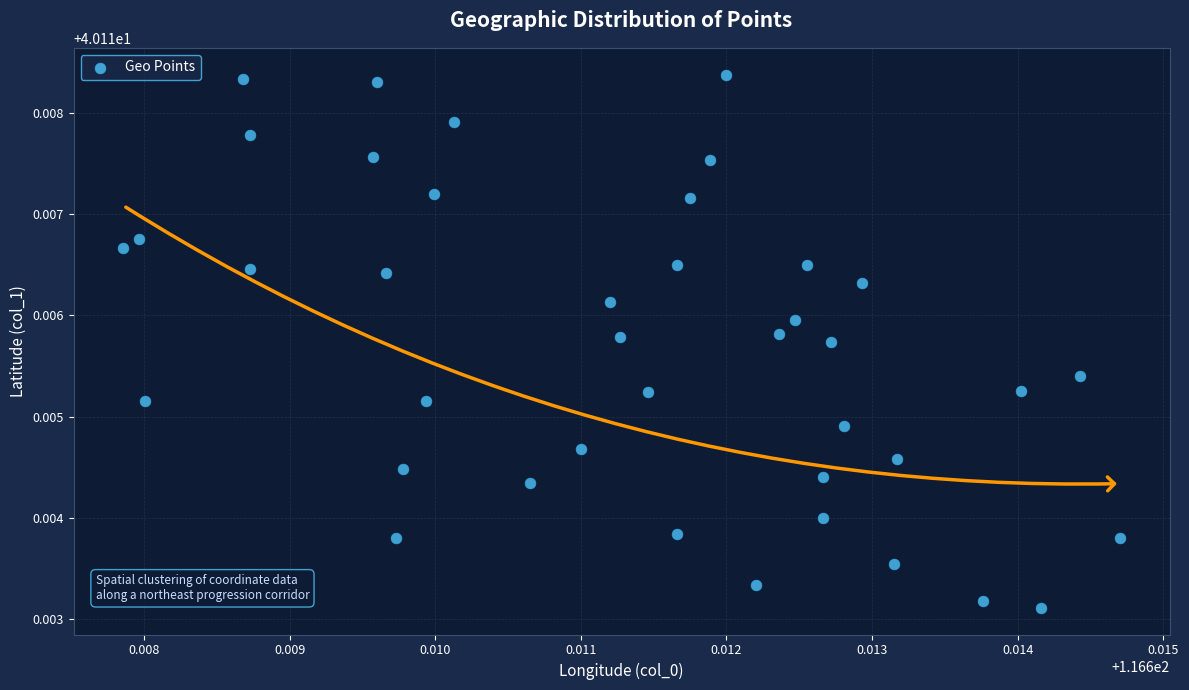

How many points are shown in the scatter plot?

40